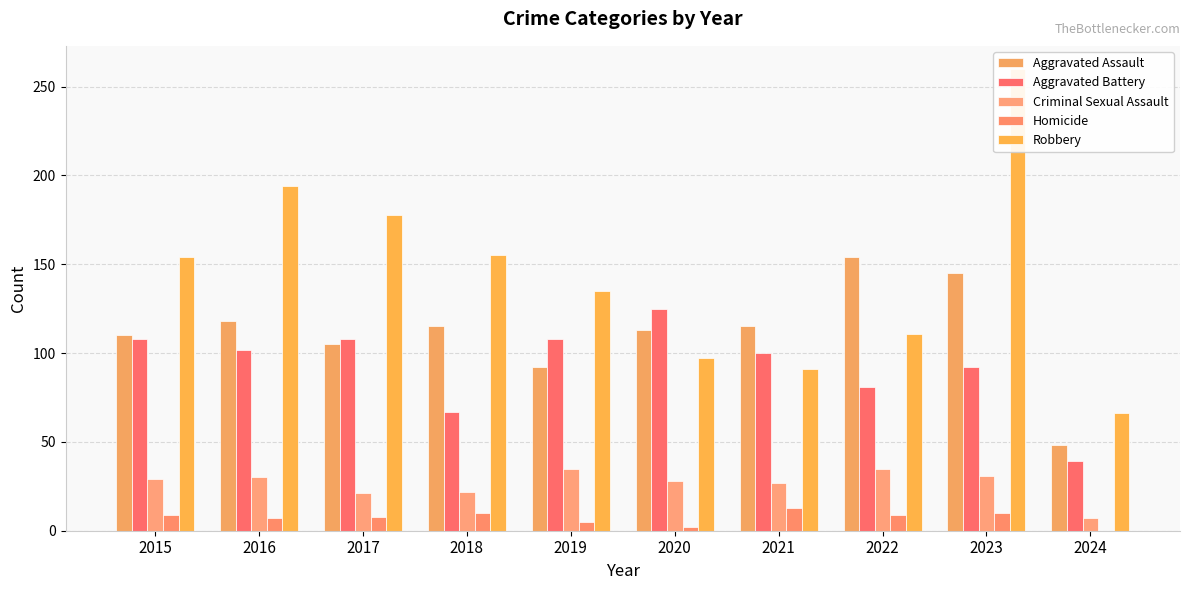

What are all the series names shown in the legend?

Aggravated Assault, Aggravated Battery, Criminal Sexual Assault, Homicide, Robbery